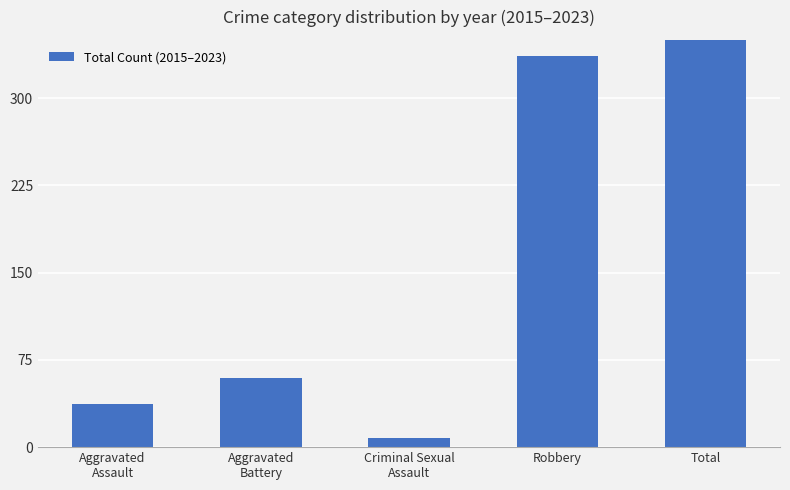

What is the value of the 2nd bar from the left?

59